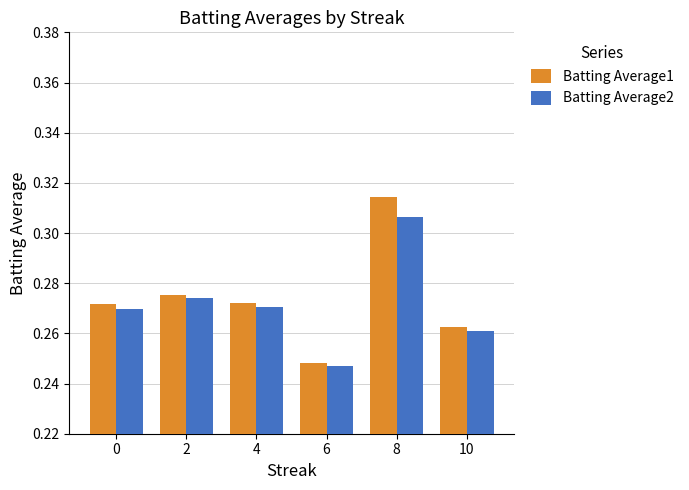

What is the sum of the Batting Average1 values at 10 and 2?

0.5